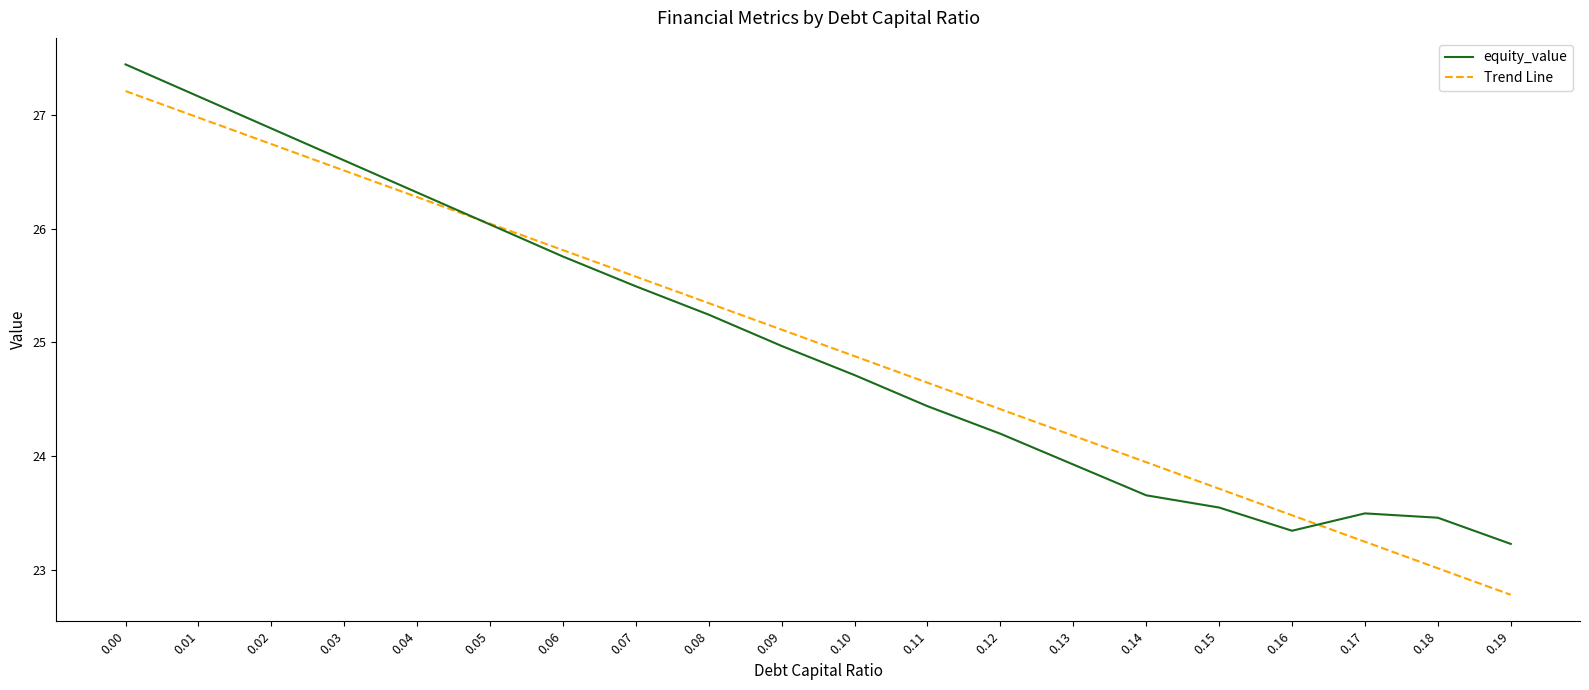

What are all the series names shown in the legend?

equity_value, Trend Line